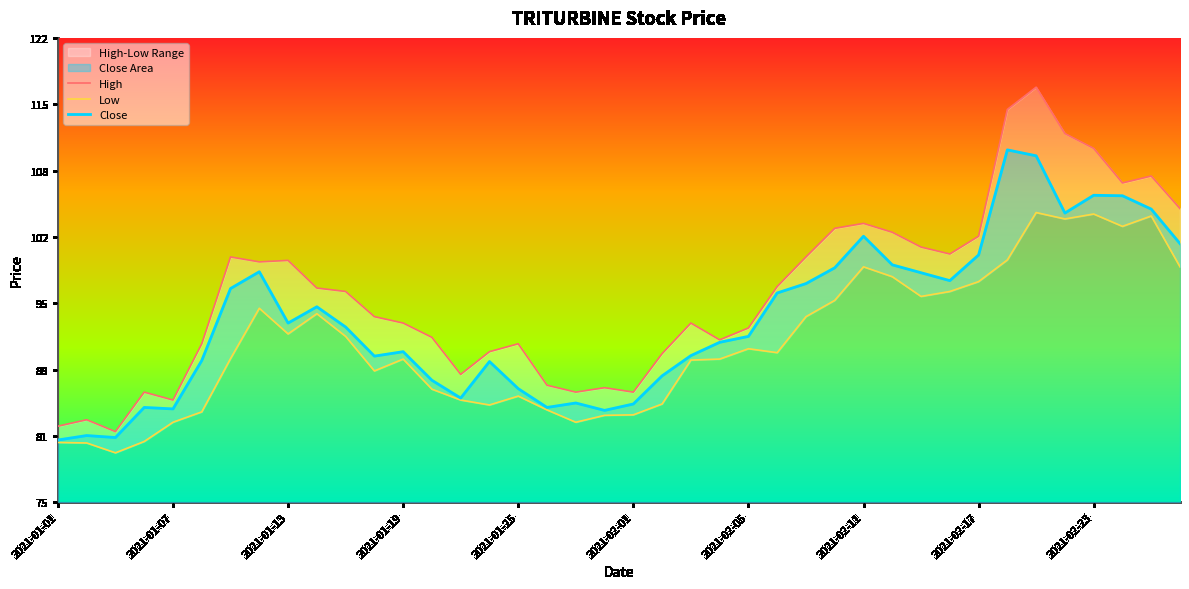

Which series has the largest range (max minus min)?

High